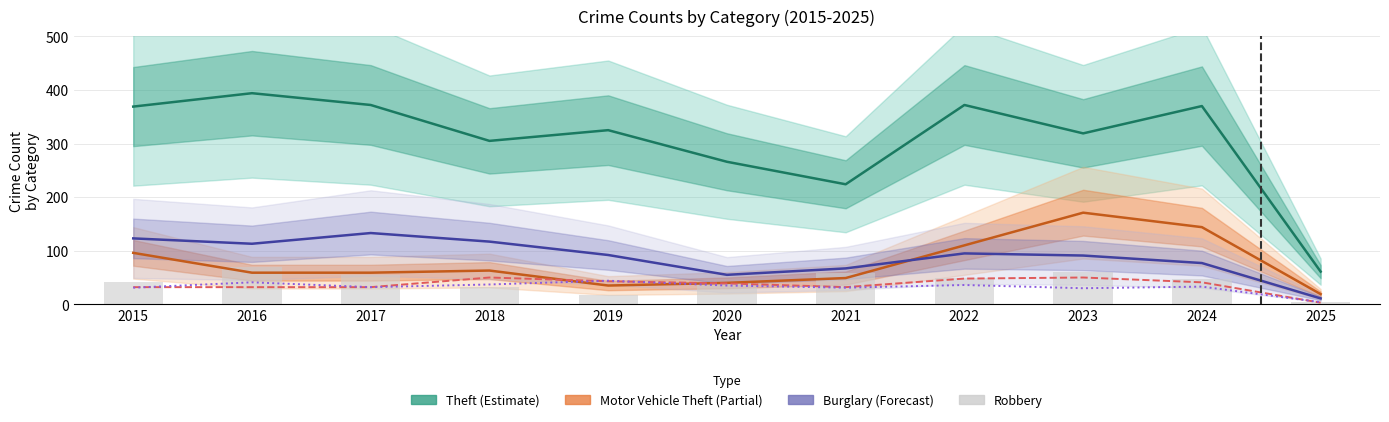

What is the difference between the highest and lowest values at 2019?

308